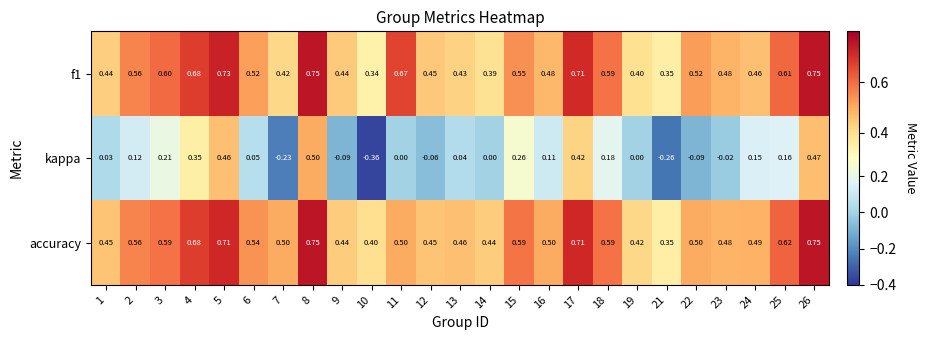

Rank the series at 3 from lowest to highest value.

kappa, accuracy, f1